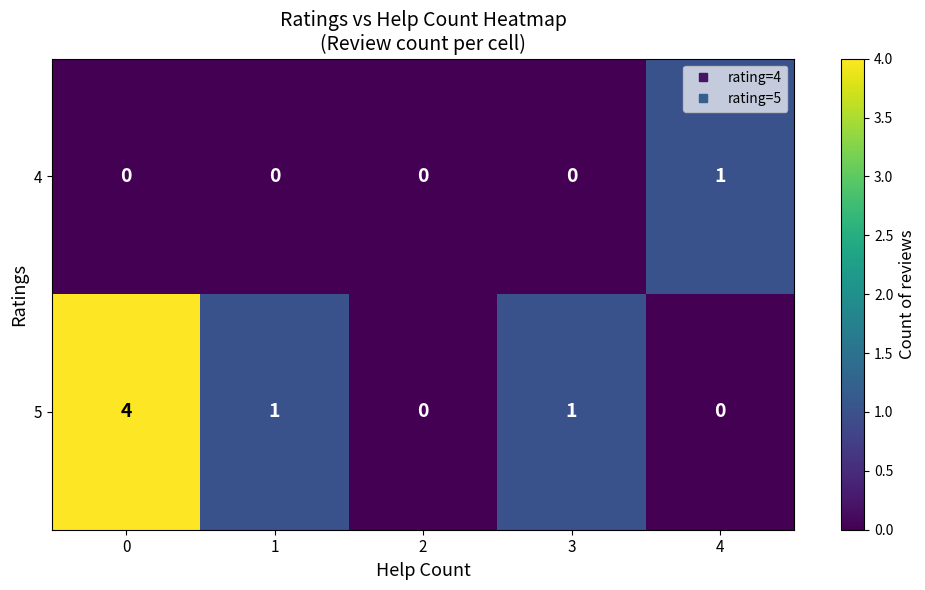

The value of 5 at 2 is 0. True or false?

True